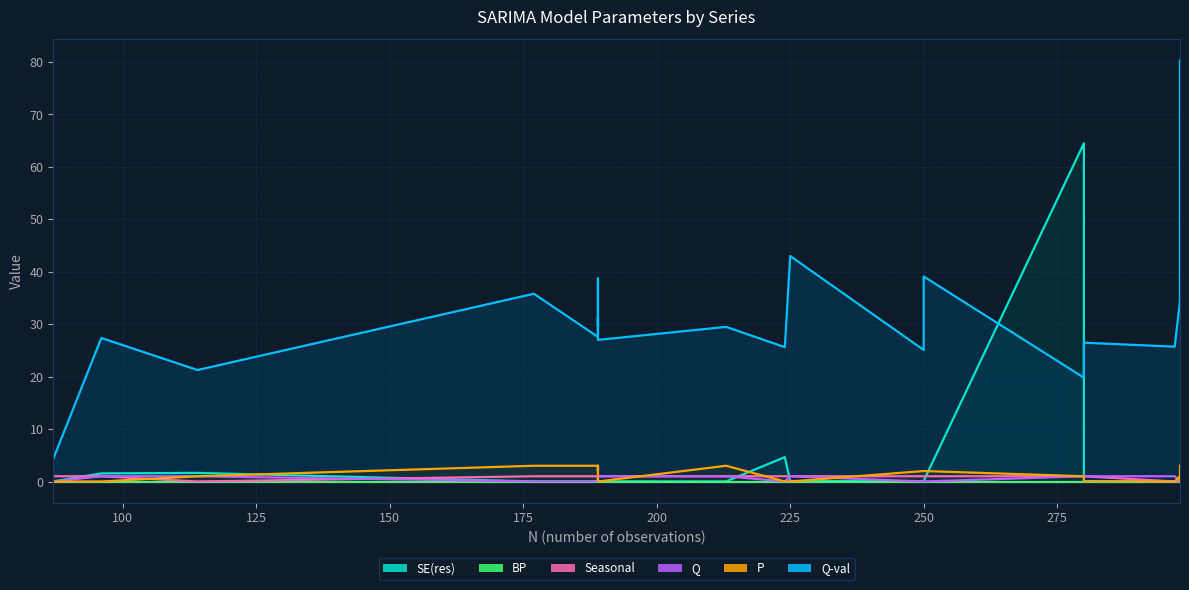

True or false: SE(res) has more than 0 interior local peaks.

True